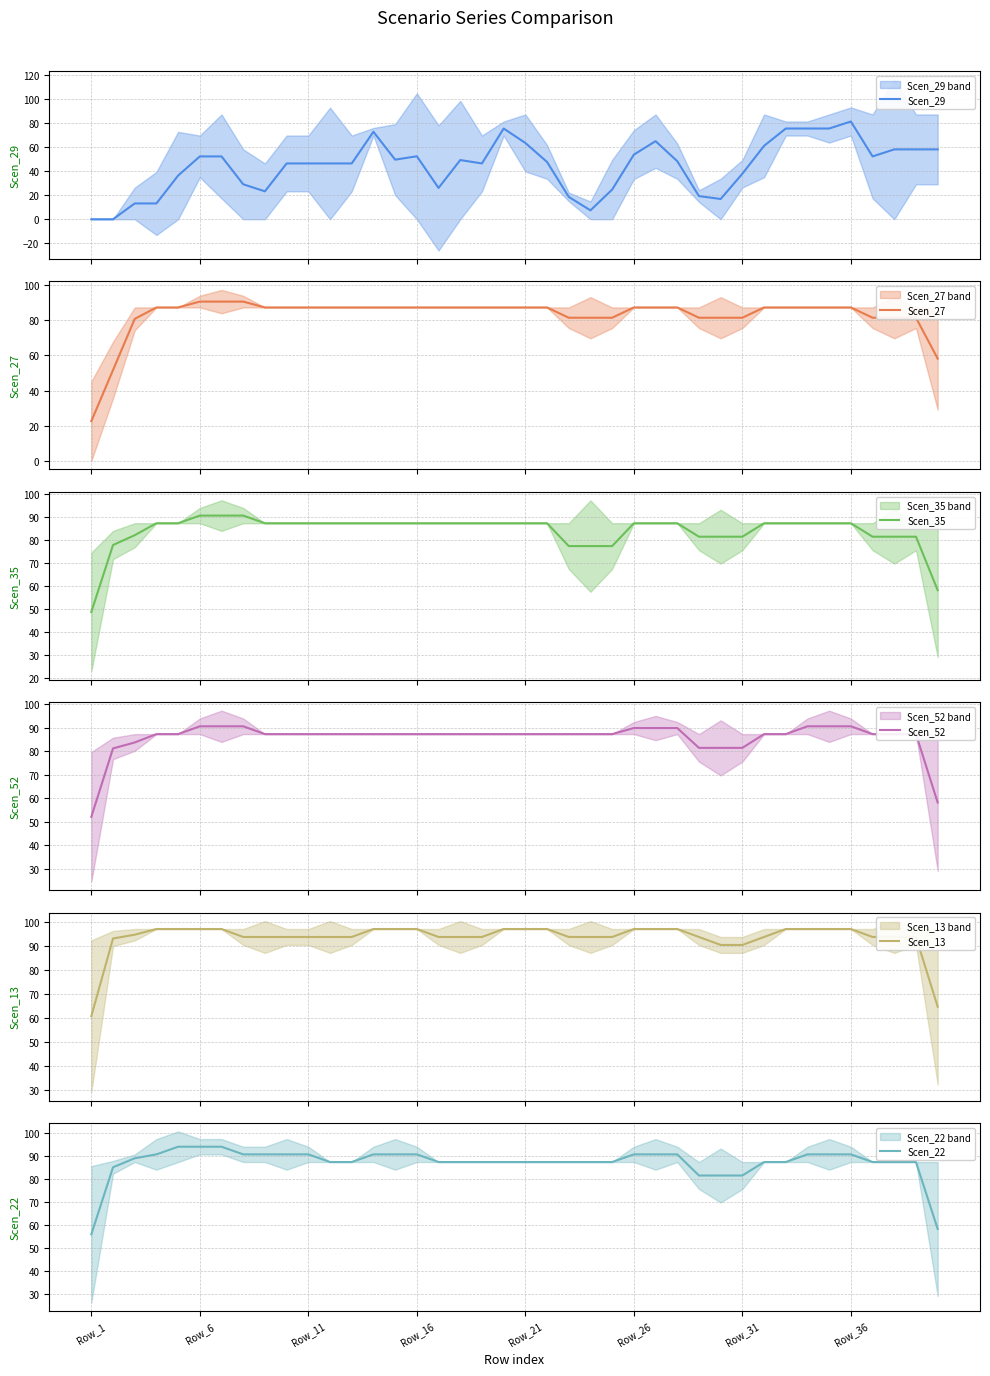

What is the maximum value for Scen_29?

81.4